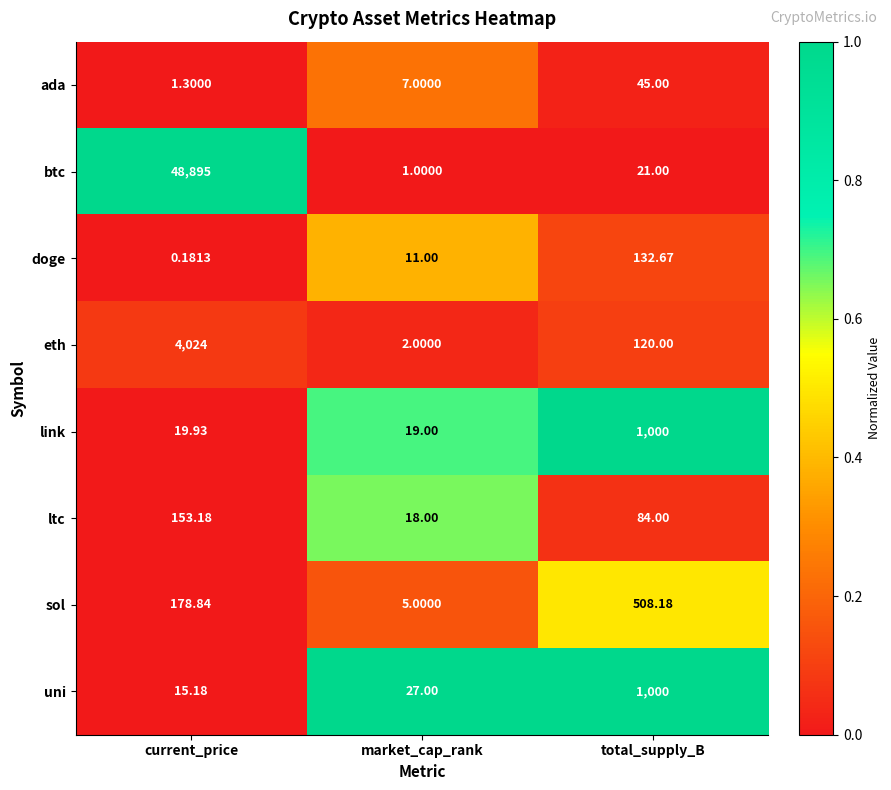

At current_price, list the series in order from largest to smallest.

btc, eth, sol, ltc, link, uni, ada, doge